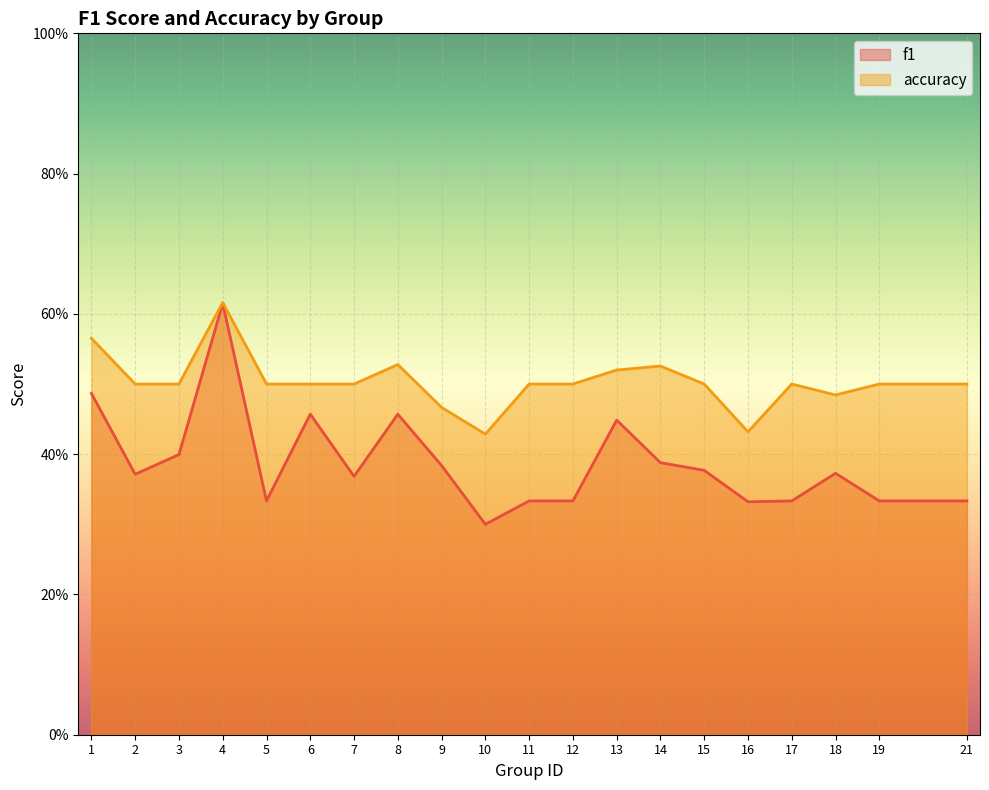

Reading left to right, extract all data points from this chart.

f1: 1=0.5	2=0.4	3=0.4	4=0.6	5=0.3	6=0.5	7=0.4	8=0.5	9=0.4	10=0.3	11=0.3	12=0.3	13=0.4	14=0.4	15=0.4	16=0.3	17=0.3	18=0.4	19=0.3	21=0.3
accuracy: 1=0.6	2=0.5	3=0.5	4=0.6	5=0.5	6=0.5	7=0.5	8=0.5	9=0.5	10=0.4	11=0.5	12=0.5	13=0.5	14=0.5	15=0.5	16=0.4	17=0.5	18=0.5	19=0.5	21=0.5